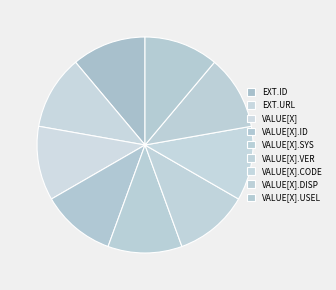

How many slices are in this pie chart?

9